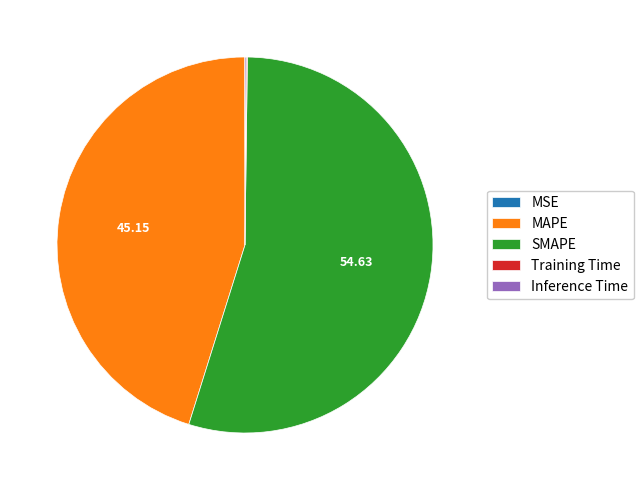

Which slice is the largest?

SMAPE